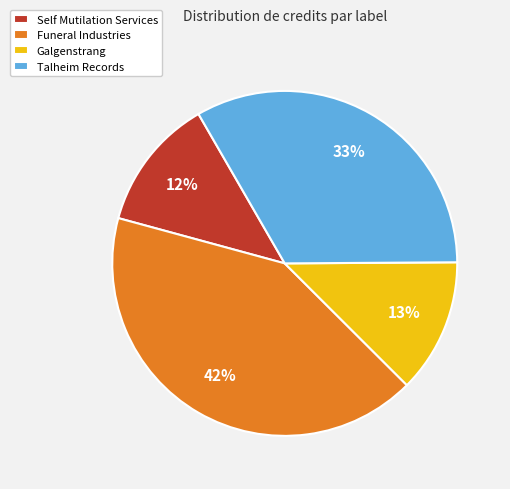

To the nearest percent, what is the difference between the Galgenstrang and Funeral Industries slice percentages?

29%